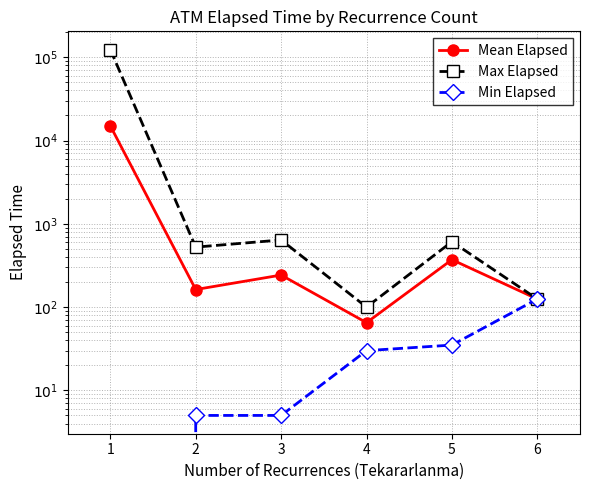

The Mean Elapsed series shows 36.0 at 4. True or false?

False